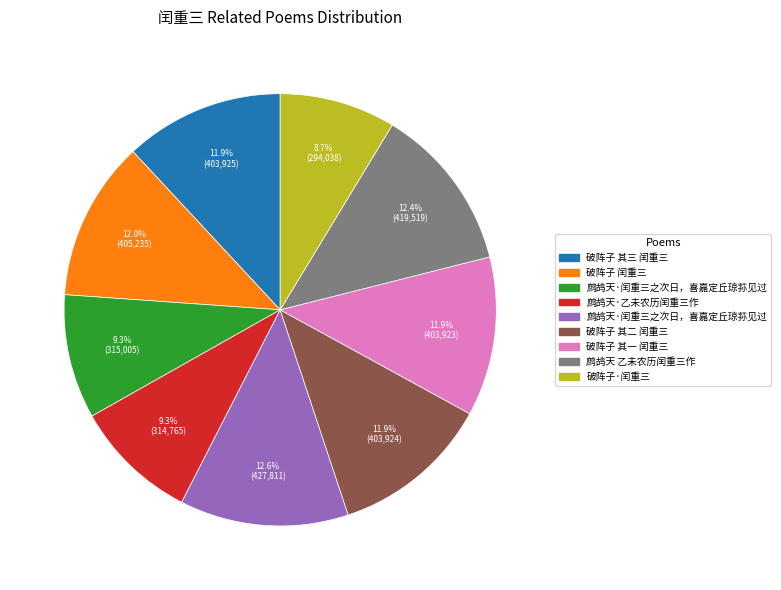

Is there any slice that represents more than half of the pie?

No